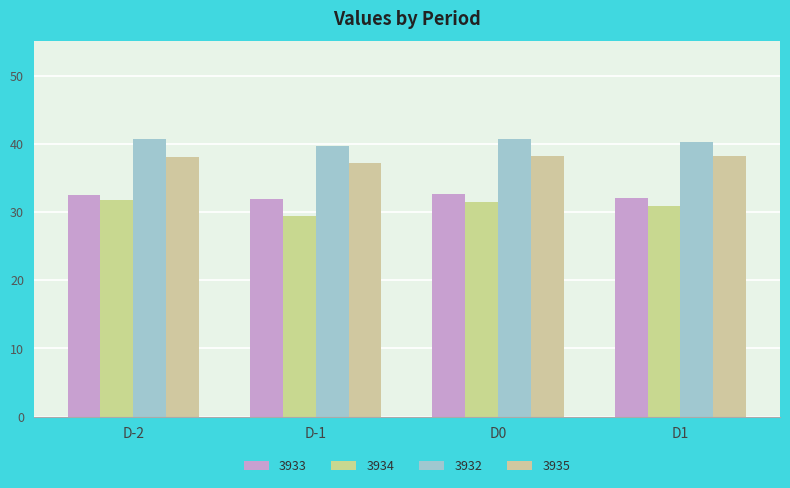

What is the average value of the 3935 series?

37.9